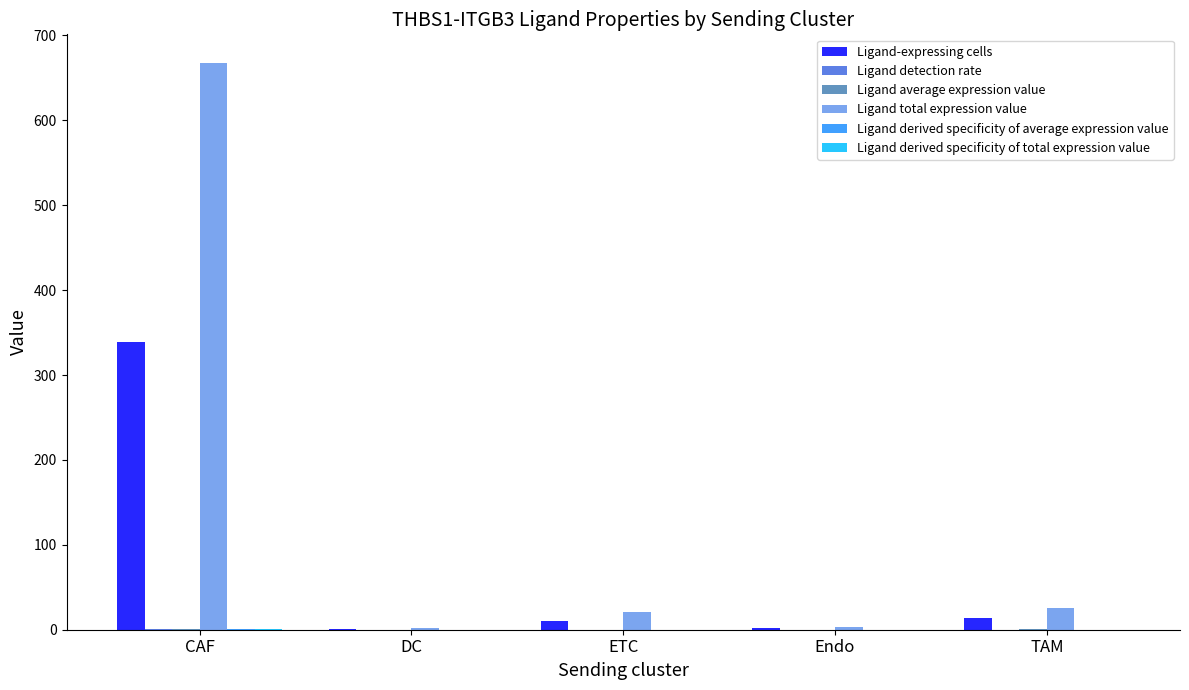

Between DC and TAM, which series saw the biggest shift?

Ligand total expression value